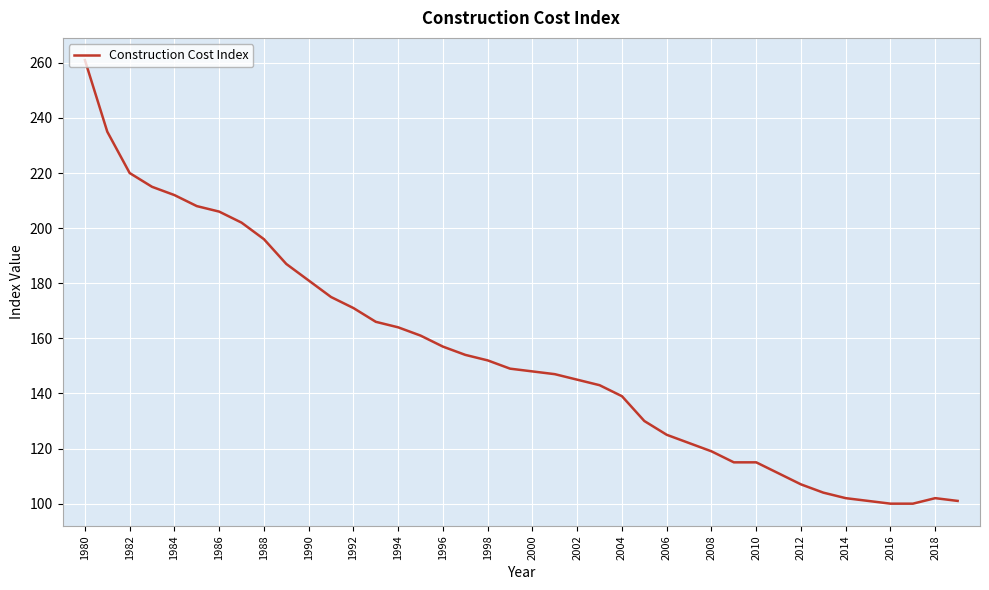

What is the greatest value displayed?

261